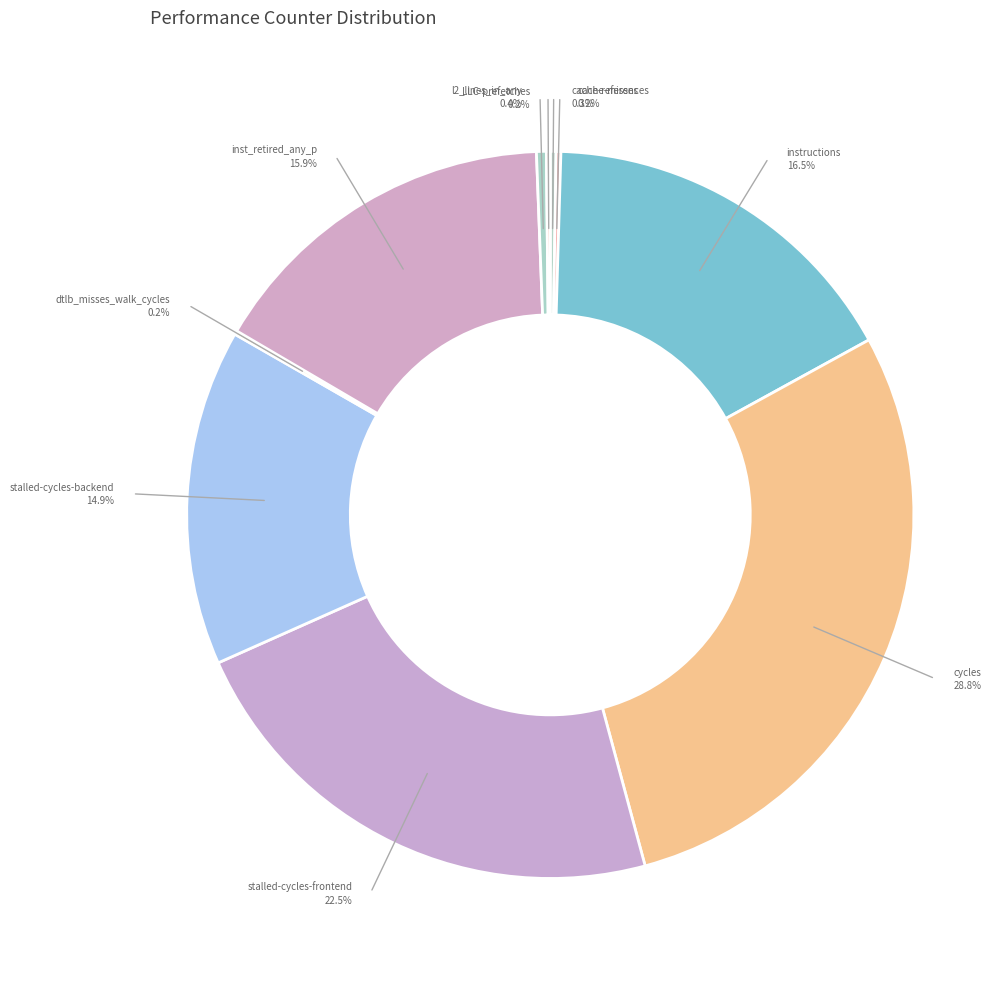

What is the ratio of the value at LLC-prefetches to the value at l2_lines_in_any?

0.4